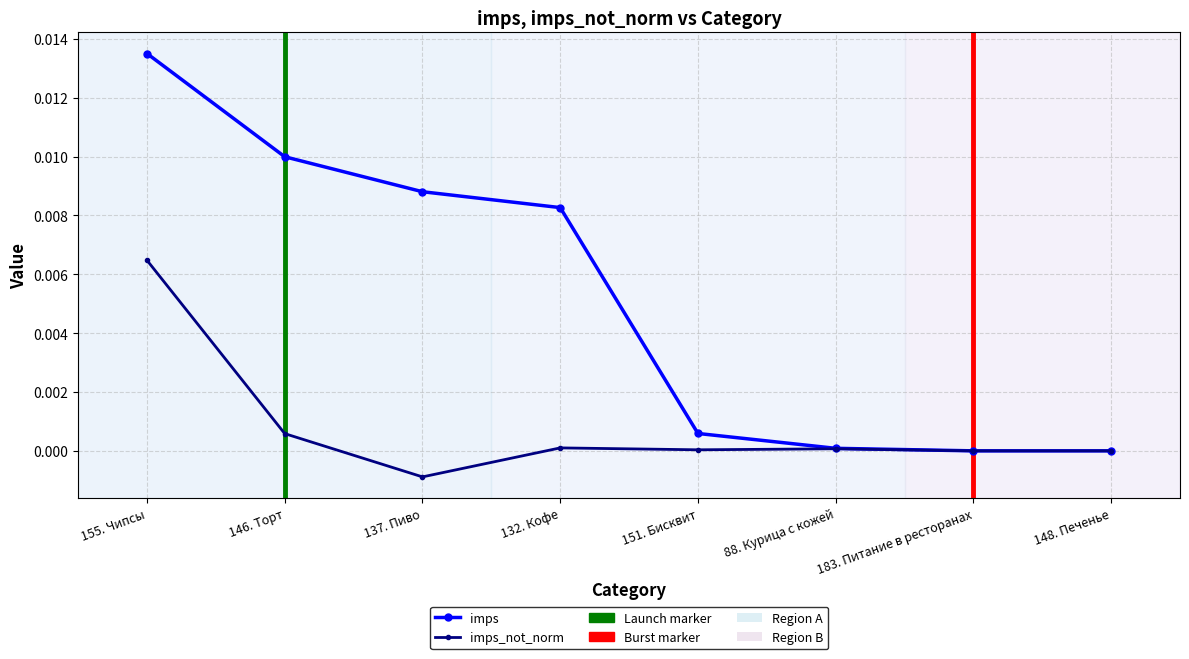

The imps_not_norm series shows -0.0 at 137. Пиво. True or false?

True